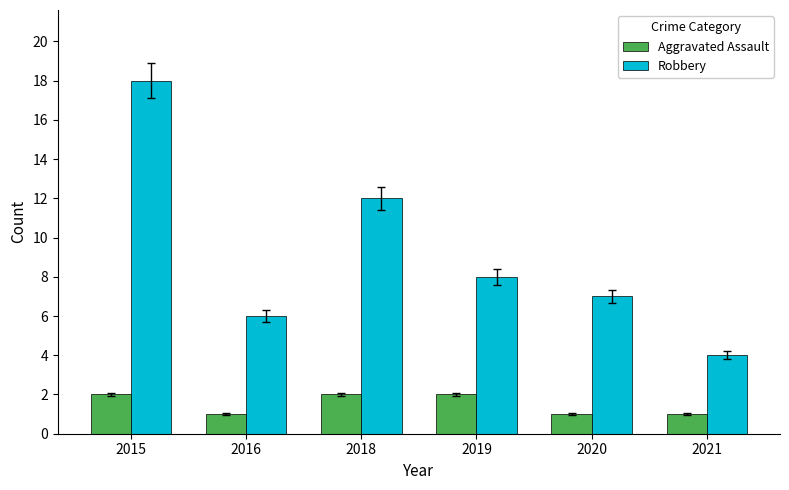

What is the spread (max minus min) of values at 2016?

5